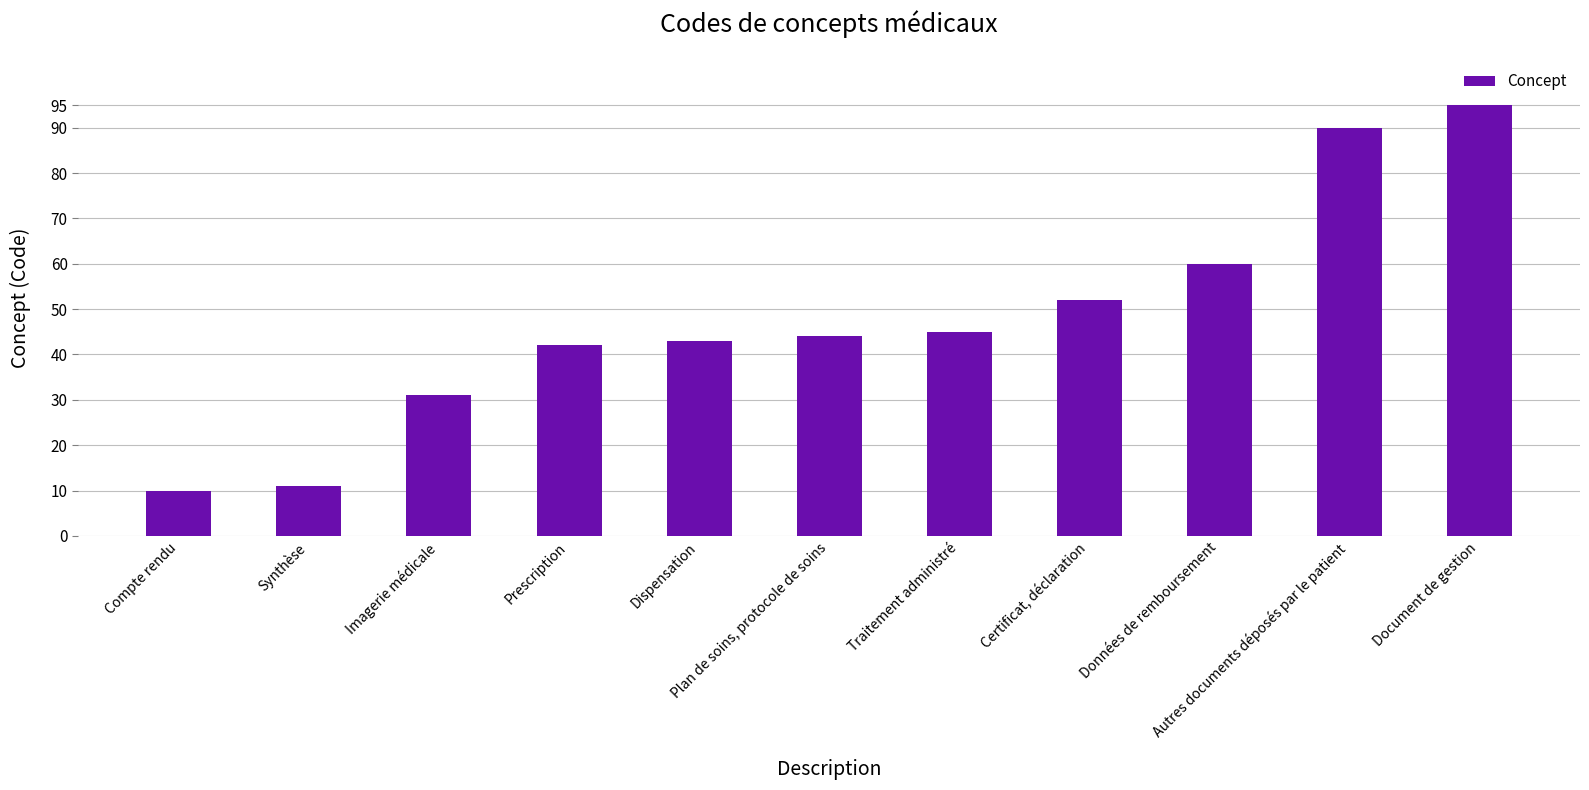

Reading right to left, transcribe all the data shown in this chart.

Document de gestion=95	Autres documents déposés par le patient=90	Données de remboursement=60	Certificat, déclaration=52	Traitement administré=45	Plan de soins, protocole de soins=44	Dispensation=43	Prescription=42	Imagerie médicale=31	Synthèse=11	Compte rendu=10